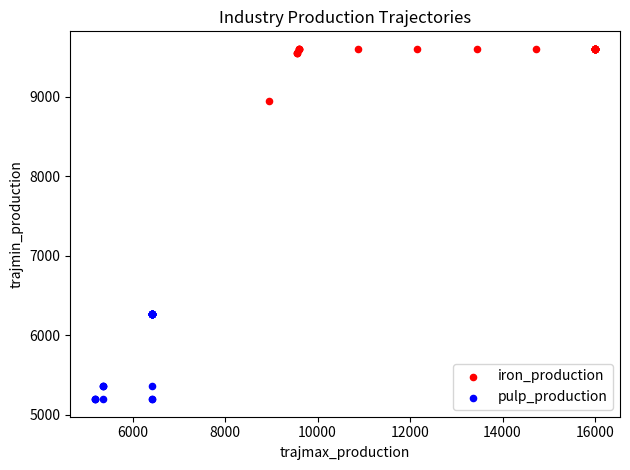

Which series has the largest Y range (max minus min)?

pulp_production